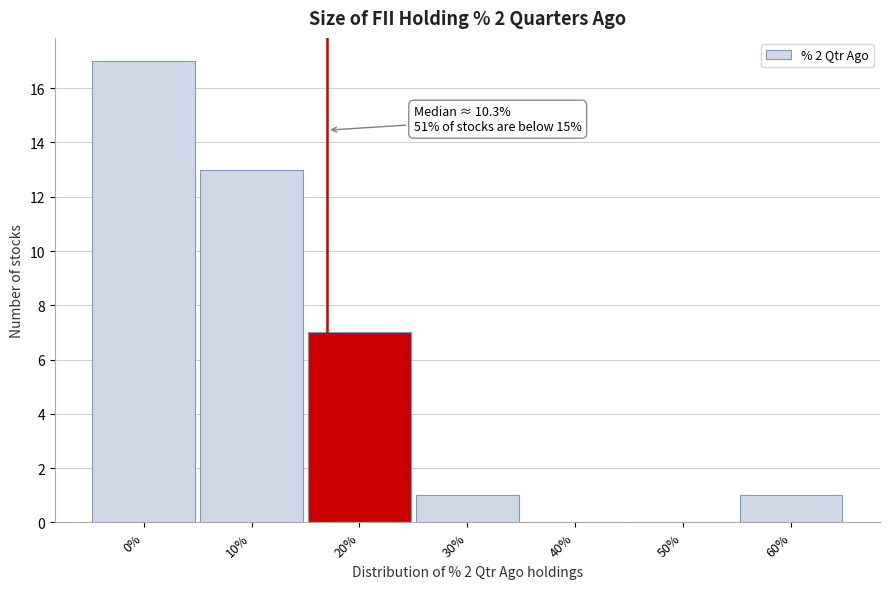

Reading right to left, list all the values displayed in this chart.

60%=1	50%=0	40%=0	30%=1	20%=7	10%=13	0%=17